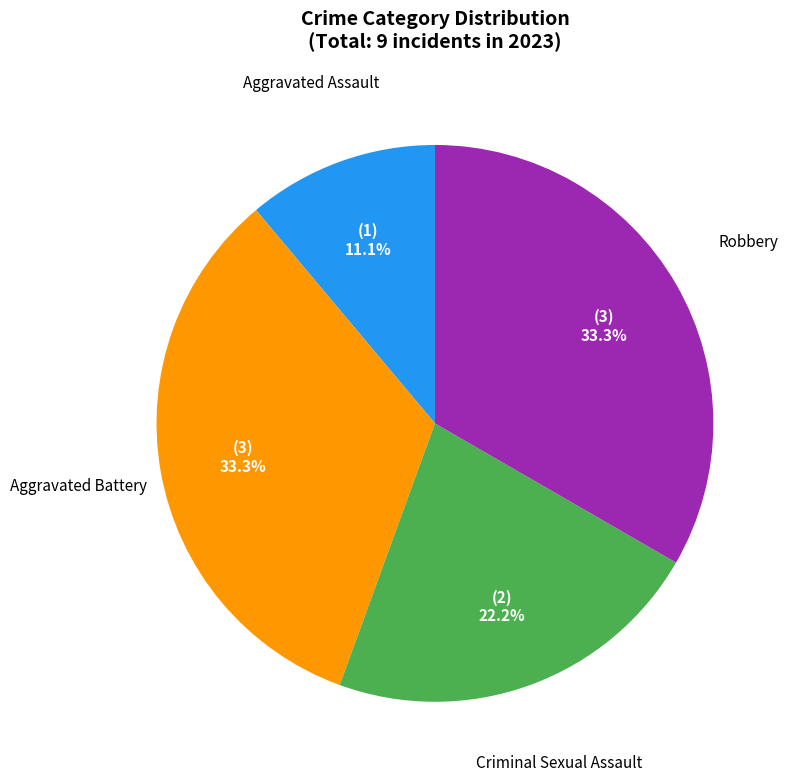

Is there any slice that represents more than half of the pie?

No